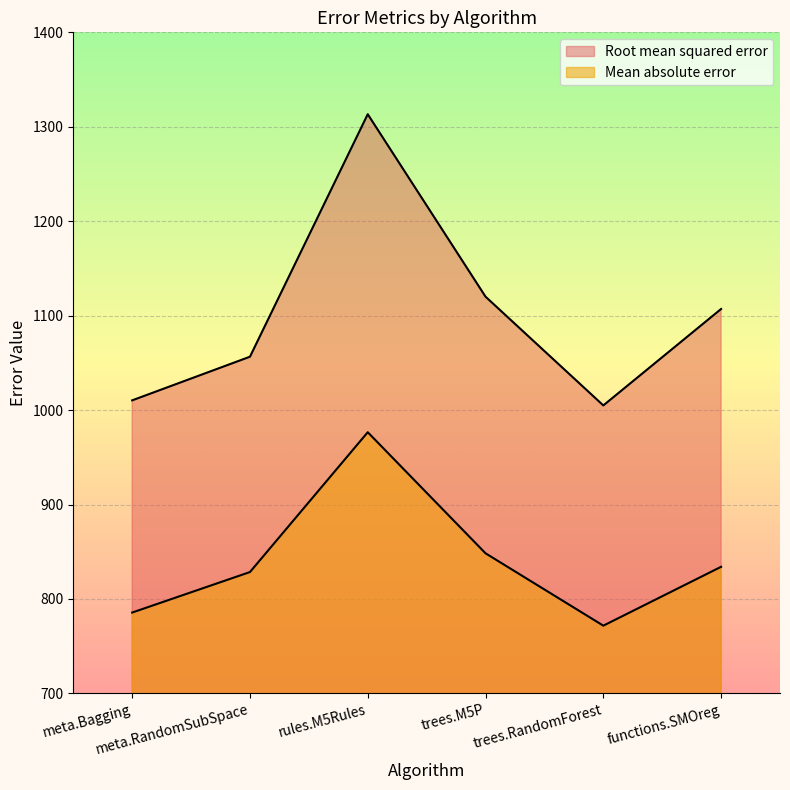

True or false: Root mean squared error and Mean absolute error cross at least once.

False